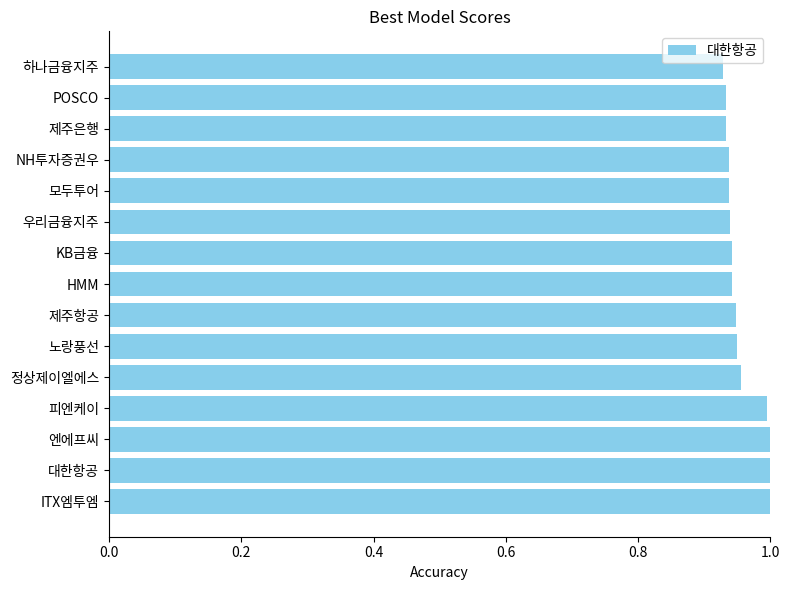

Does the chart contain stacked bars?

No